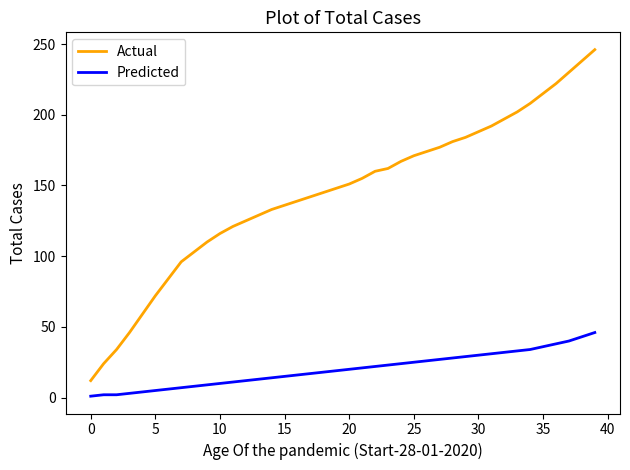

What is the greatest value displayed?

246